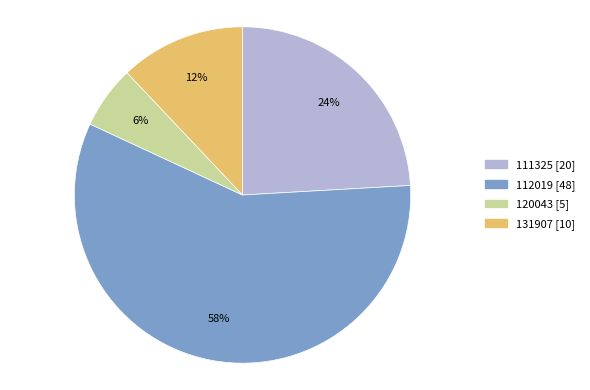

Is it true that 131907 is 3% of the pie?

False